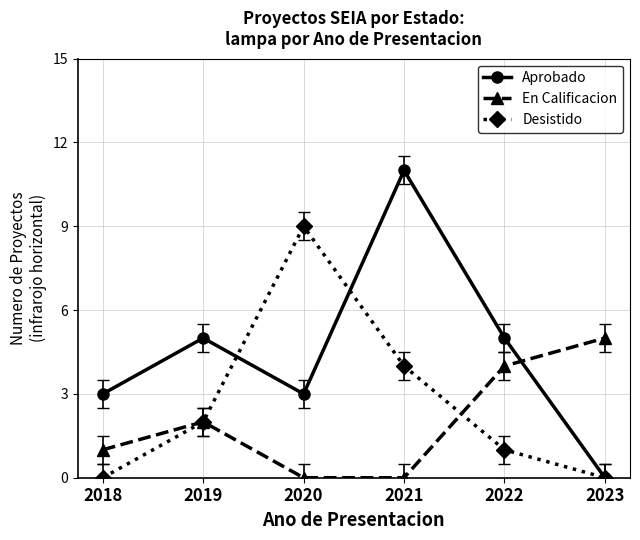

Rank the series by their maximum value, from lowest to highest.

En Calificacion, Desistido, Aprobado